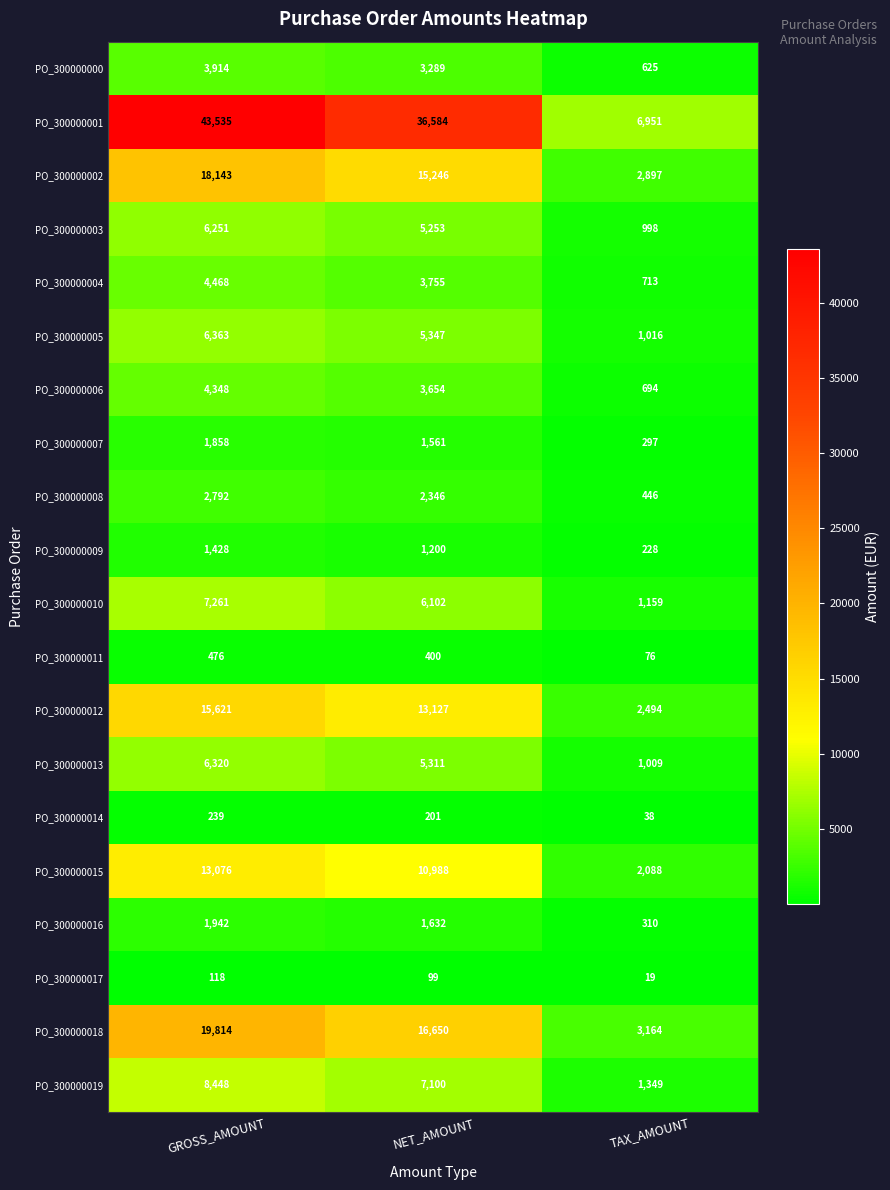

What is the average value of the PO_300000017 series?

79